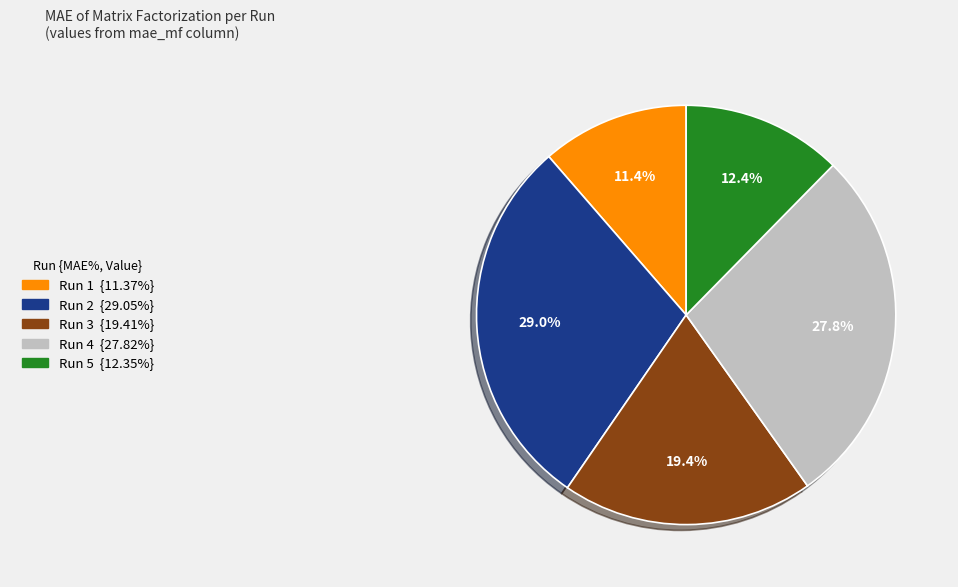

Does any single category account for the majority?

No